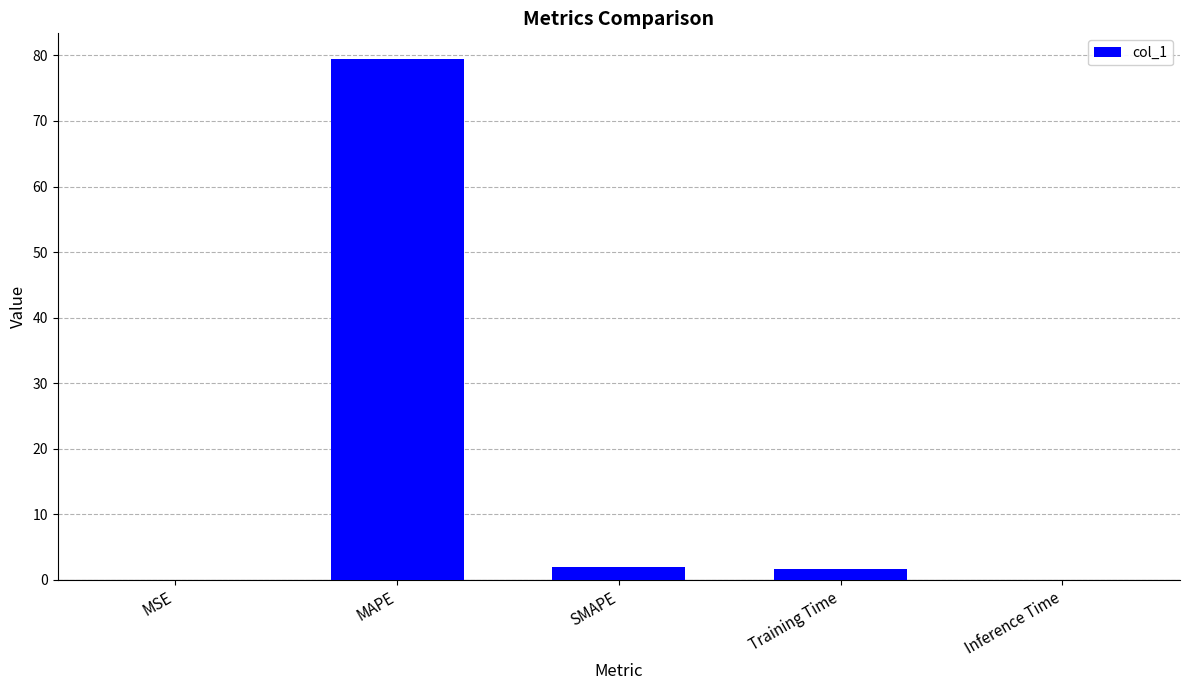

The chart shows a value of 137.2 at MAPE. True or false?

False